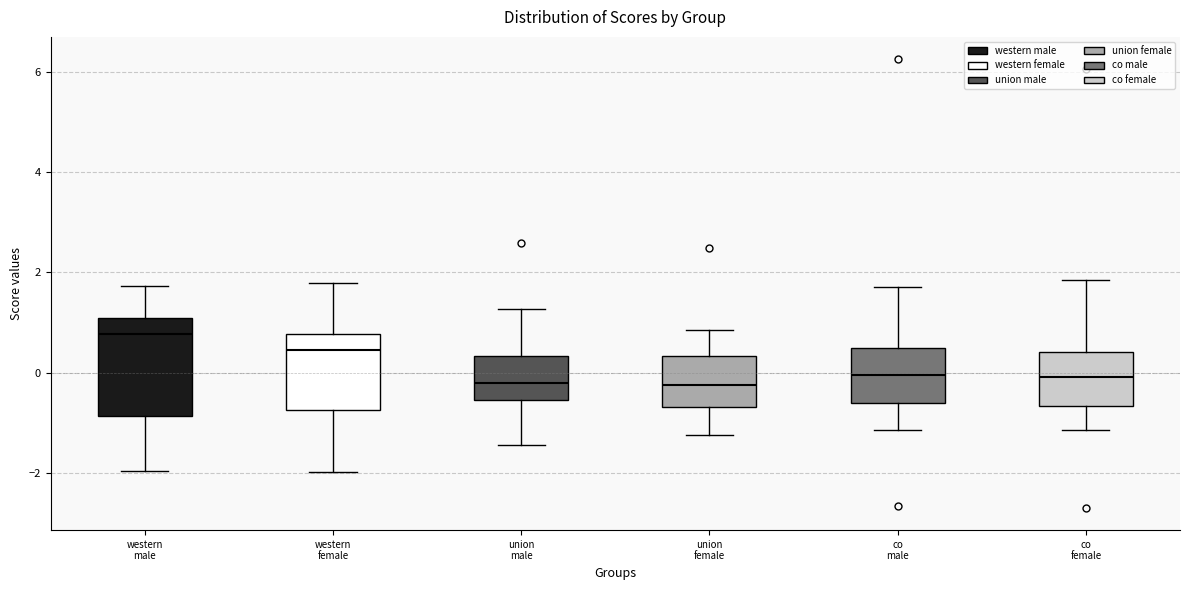

Where is the upper edge of the box for co female on the y-axis? The values are not printed on the chart, so give them approximately, as read against the axis.

0.4